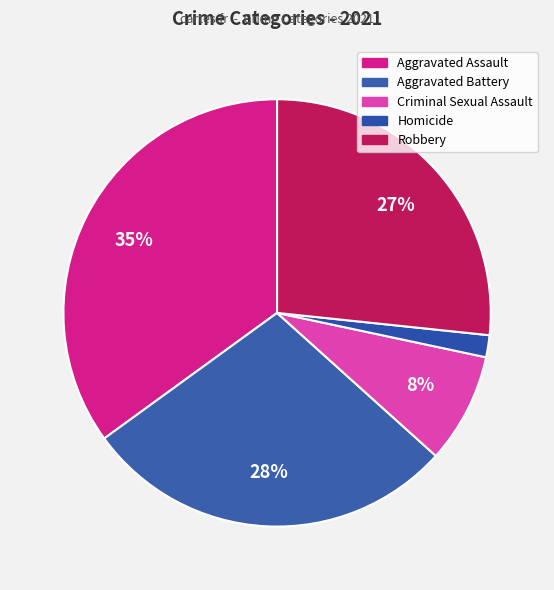

How many segments does this pie chart have?

5